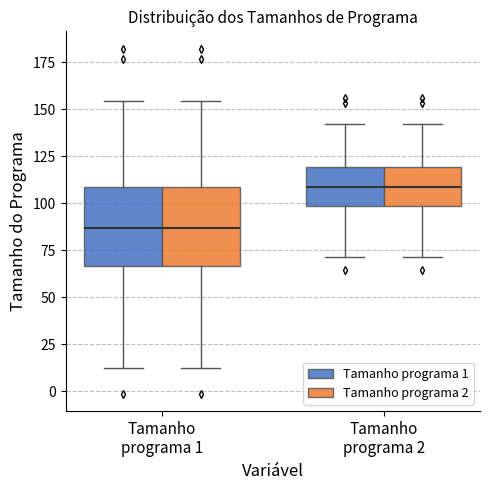

Reading left to right, transcribe this box plot: for each box, give where its median line is, the range the box spans, and where its two whiskers end, as read against the y-axis. The values are not printed on the chart, so give them approximately, as read against the axis.

Tamanho programa 1 (Tamanho programa 1): median 85, box 65 to 110, whiskers 15 to 155
Tamanho programa 1 (Tamanho programa 2): median 85, box 65 to 110, whiskers 15 to 155
Tamanho programa 2 (Tamanho programa 1): median 110, box 100 to 120, whiskers 70 to 140
Tamanho programa 2 (Tamanho programa 2): median 110, box 100 to 120, whiskers 70 to 140